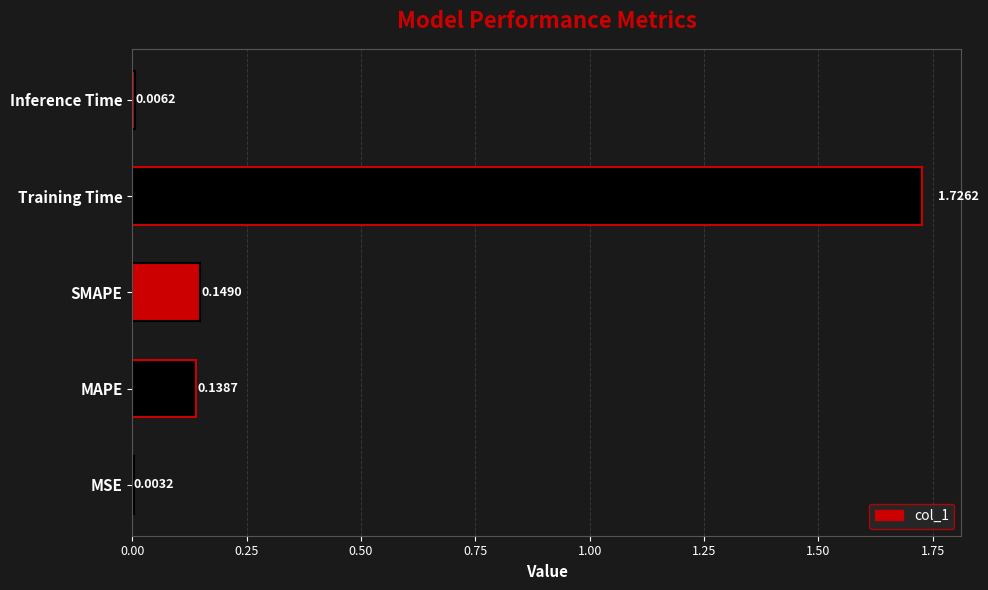

What is the average value?

0.4